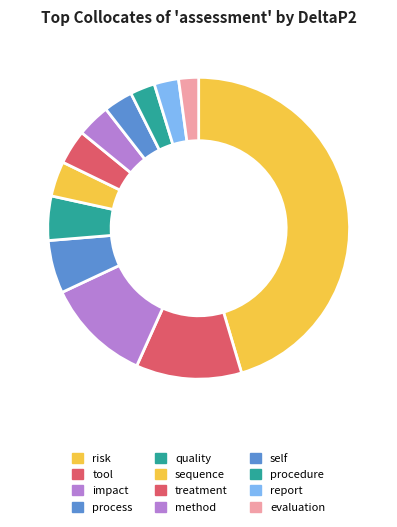

What is the change in value from risk to impact?

-0.1